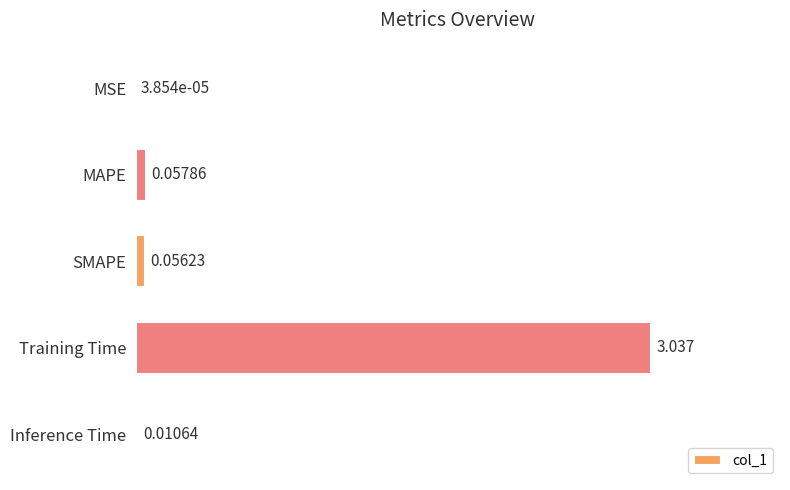

Which category has the highest value across all series?

Training Time